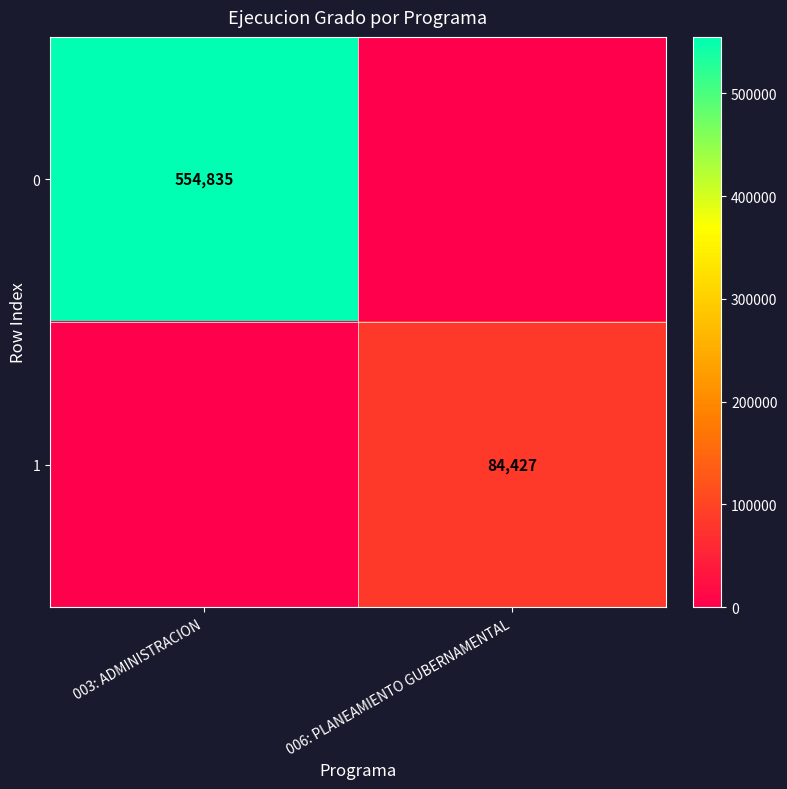

Is it true that 0 equals 554835 at 003: ADMINISTRACION?

True